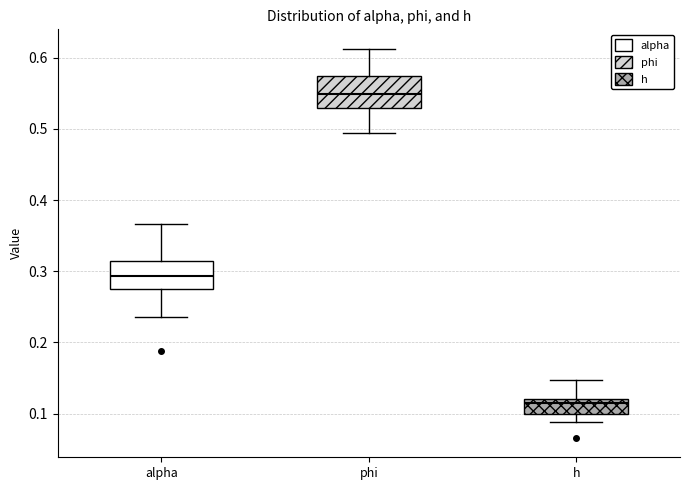

Reading left to right, read every box against the y-axis: the position of its median line, the range the box covers, and the ends of its whiskers. The values are not printed on the chart, so give them approximately, as read against the axis.

alpha: median 0.29, box 0.27 to 0.31, whiskers 0.24 to 0.37
phi: median 0.55, box 0.53 to 0.57, whiskers 0.49 to 0.61
h: median 0.11, box 0.10 to 0.12, whiskers 0.09 to 0.15